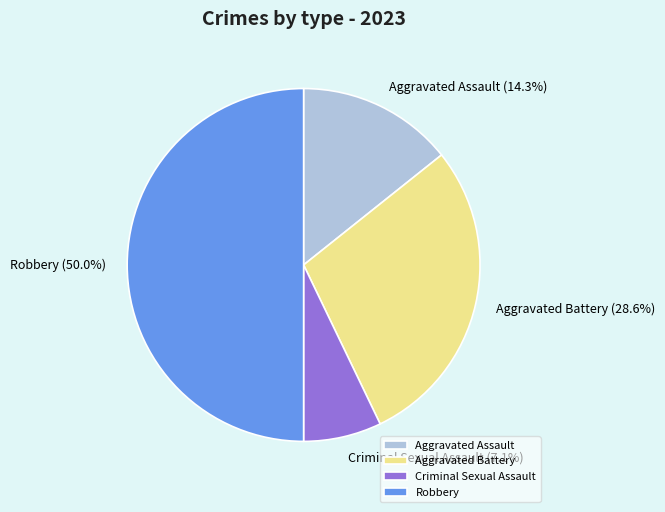

To the nearest percent, what is the difference between the Robbery and Aggravated Battery slice percentages?

21%